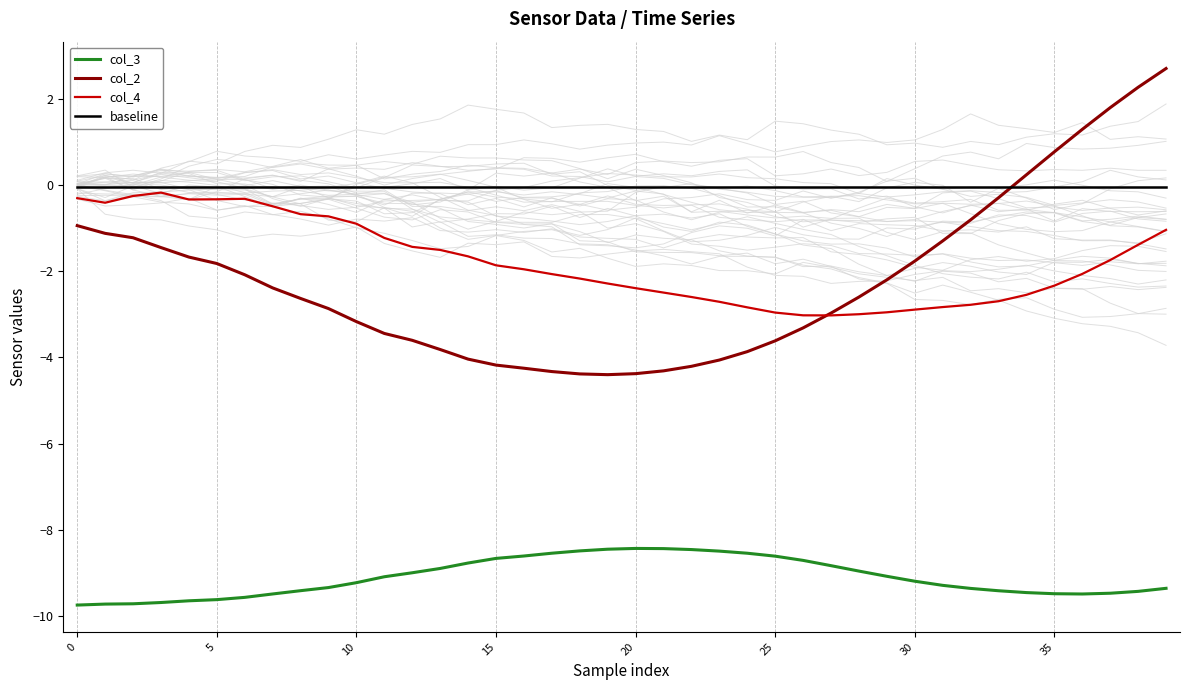

Is the value of col_3 at 16 greater than the value of col_4 at 34?

No